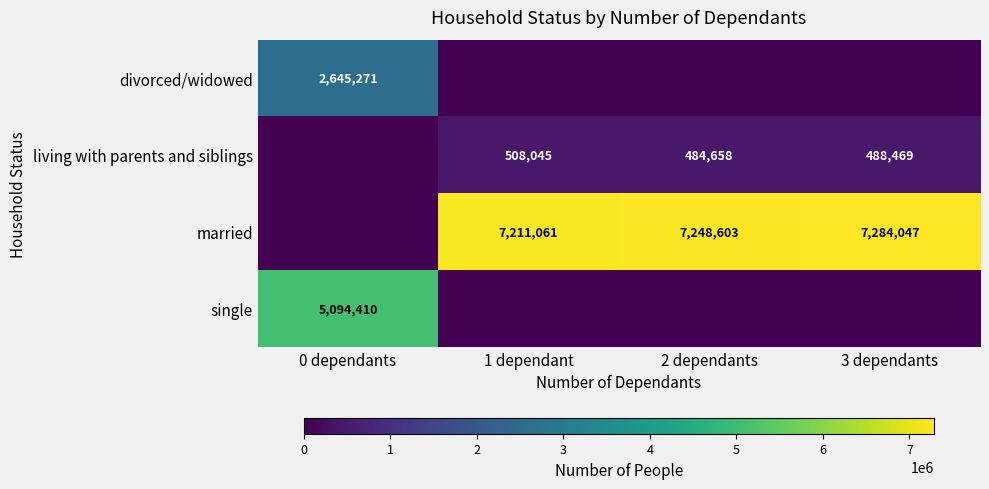

Is it true that living with parents and siblings equals 488469 at 3 dependants?

True